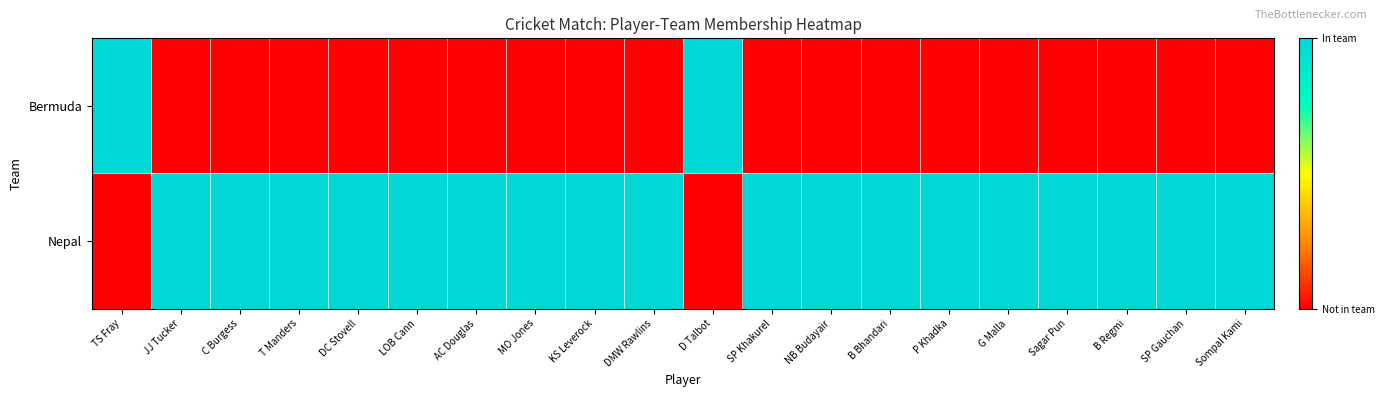

Reading right to left, extract all data points from this chart.

Bermuda: Sompal Kami=0	SP Gauchan=0	B Regmi=0	Sagar Pun=0	G Malla=0	P Khadka=0	B Bhandari=0	NB Budayair=0	SP Khakurel=0	D Talbot=1	DMW Rawlins=0	KS Leverock=0	MO Jones=0	AC Douglas=0	LOB Cann=0	DC Stovell=0	T Manders=0	C Burgess=0	JJ Tucker=0	TS Fray=1
Nepal: Sompal Kami=1	SP Gauchan=1	B Regmi=1	Sagar Pun=1	G Malla=1	P Khadka=1	B Bhandari=1	NB Budayair=1	SP Khakurel=1	D Talbot=0	DMW Rawlins=1	KS Leverock=1	MO Jones=1	AC Douglas=1	LOB Cann=1	DC Stovell=1	T Manders=1	C Burgess=1	JJ Tucker=1	TS Fray=0